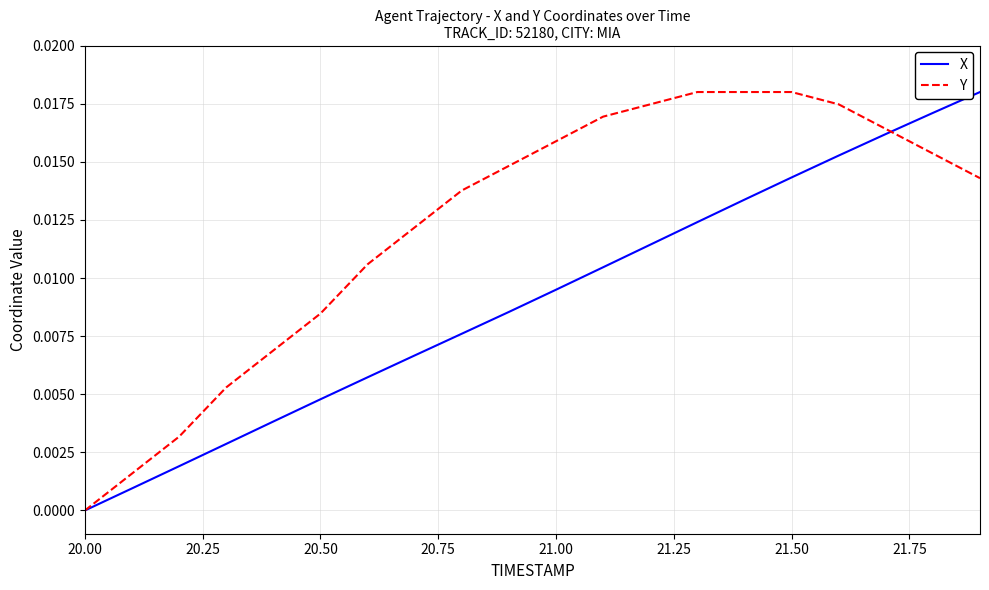

Which series has the largest total across all categories?

Y